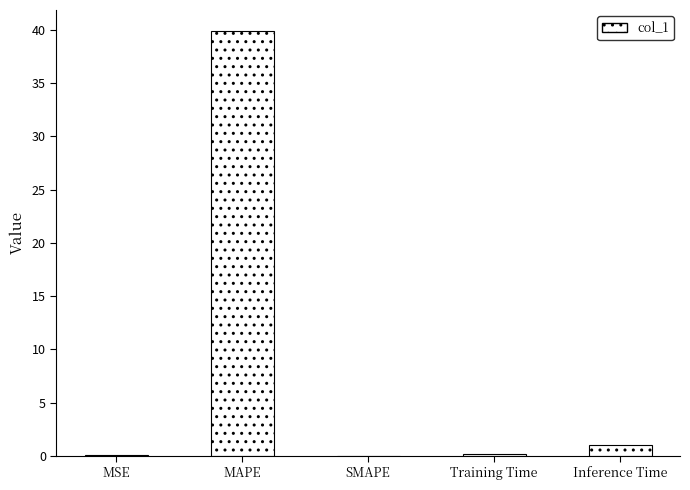

How many categories are shown in the chart?

5